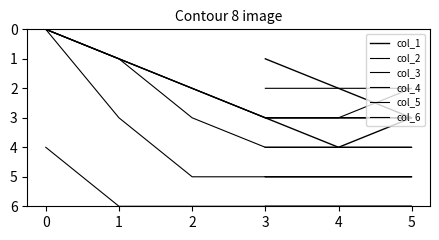

What is the maximum value shown in the chart?

6